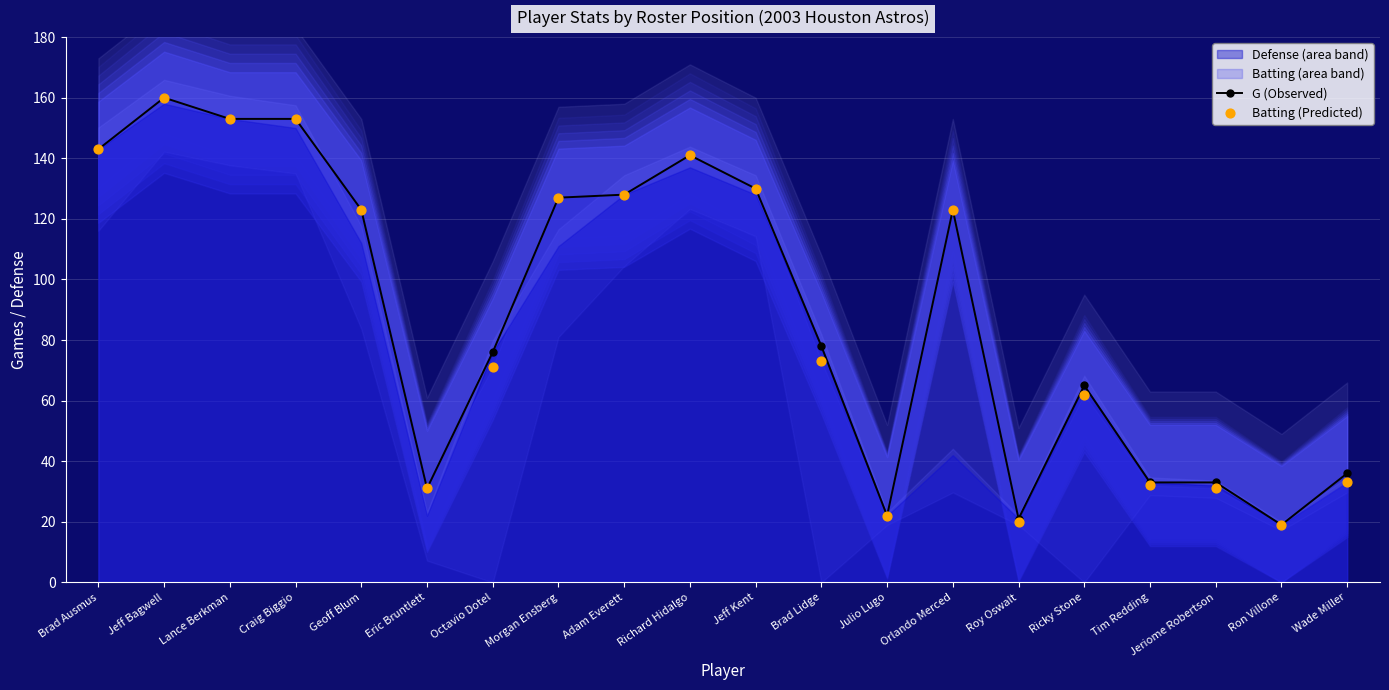

At which category is the sum across all series the highest?

Jeff Bagwell